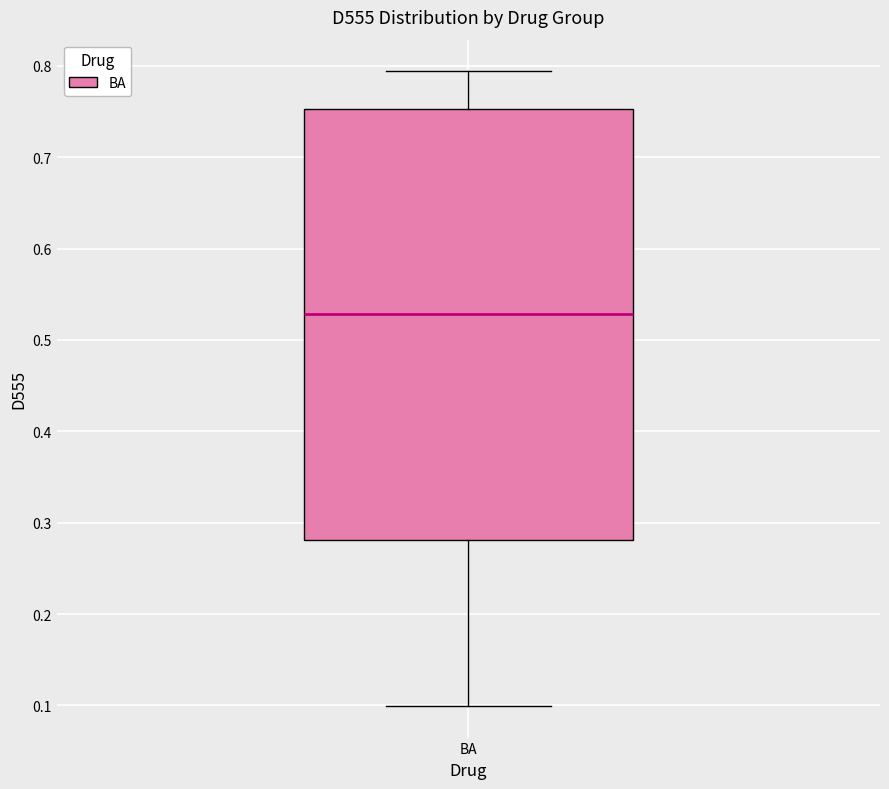

Transcribe this box plot: give where the median line is, the range the box spans, and where the two whiskers end, as read against the y-axis. The values are not printed on the chart, so give them approximately, as read against the axis.

median 0.53, box 0.28 to 0.75, whiskers 0.10 to 0.79